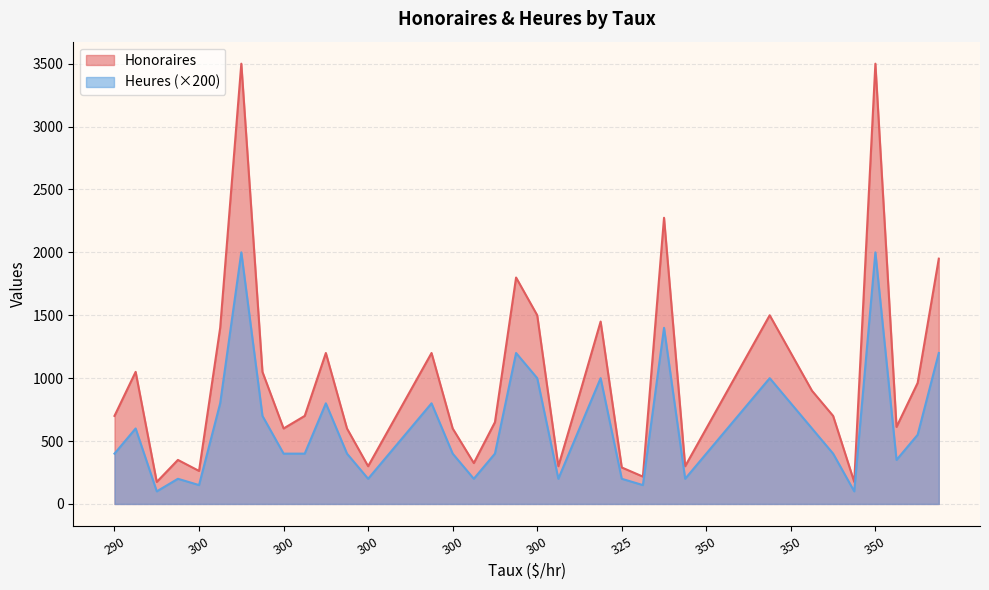

True or false: Heures has more than 0 interior local peaks.

True